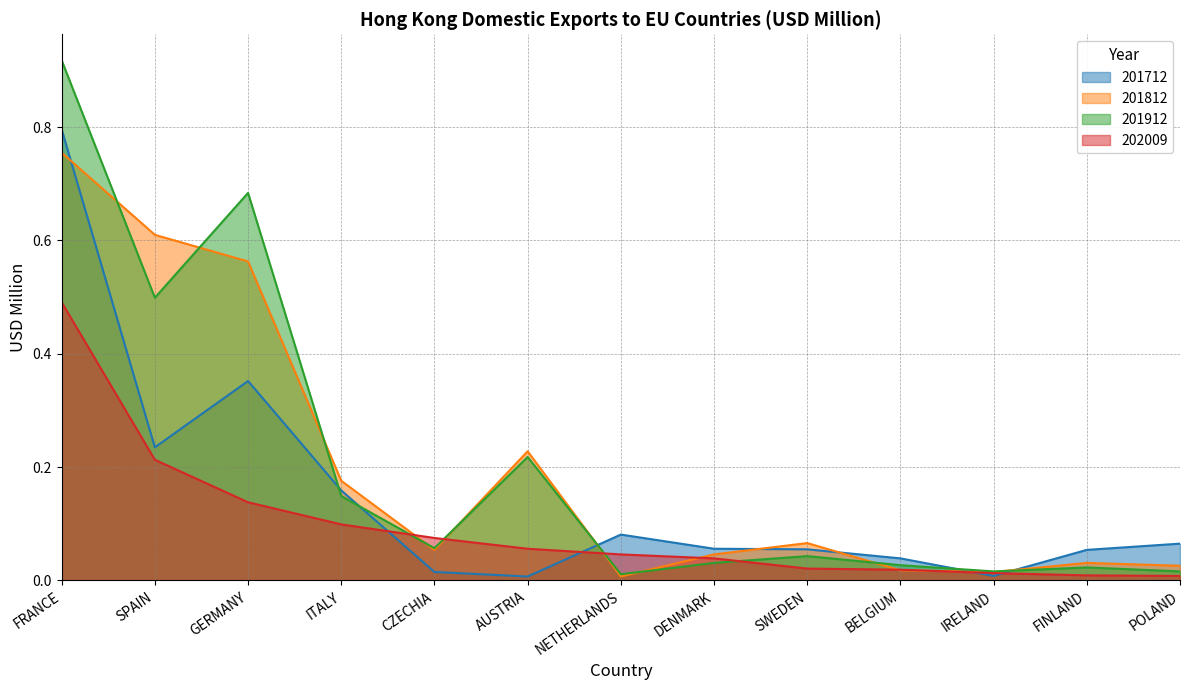

Does the chart have visible grid lines?

Yes